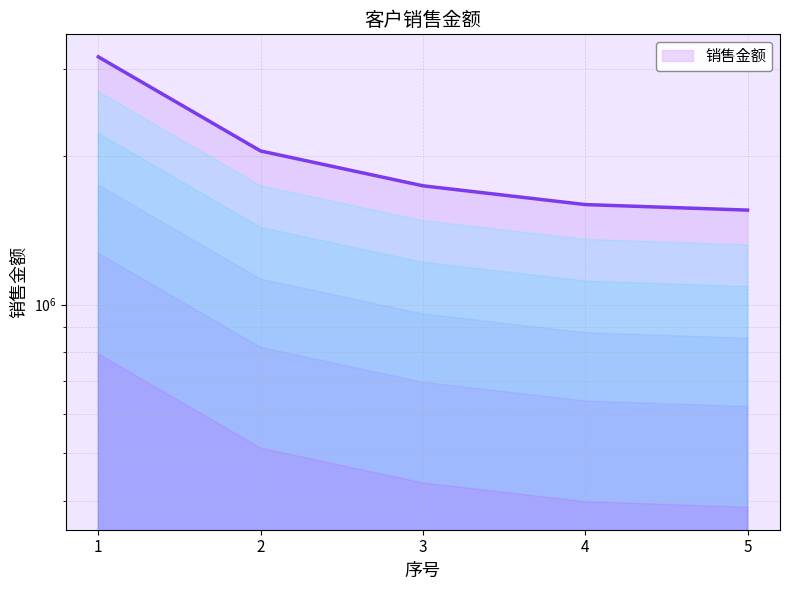

Reading left to right, transcribe all the data shown in this chart.

1=3175840.0	2=2047013.9	3=1739948.8	4=1594073.6	5=1553398.1